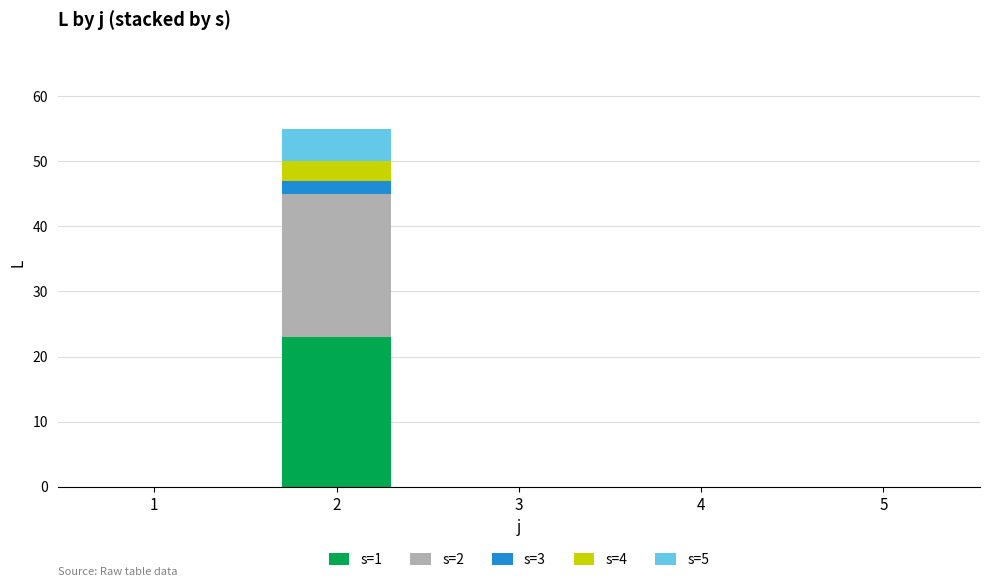

What is the maximum value for s=1?

23